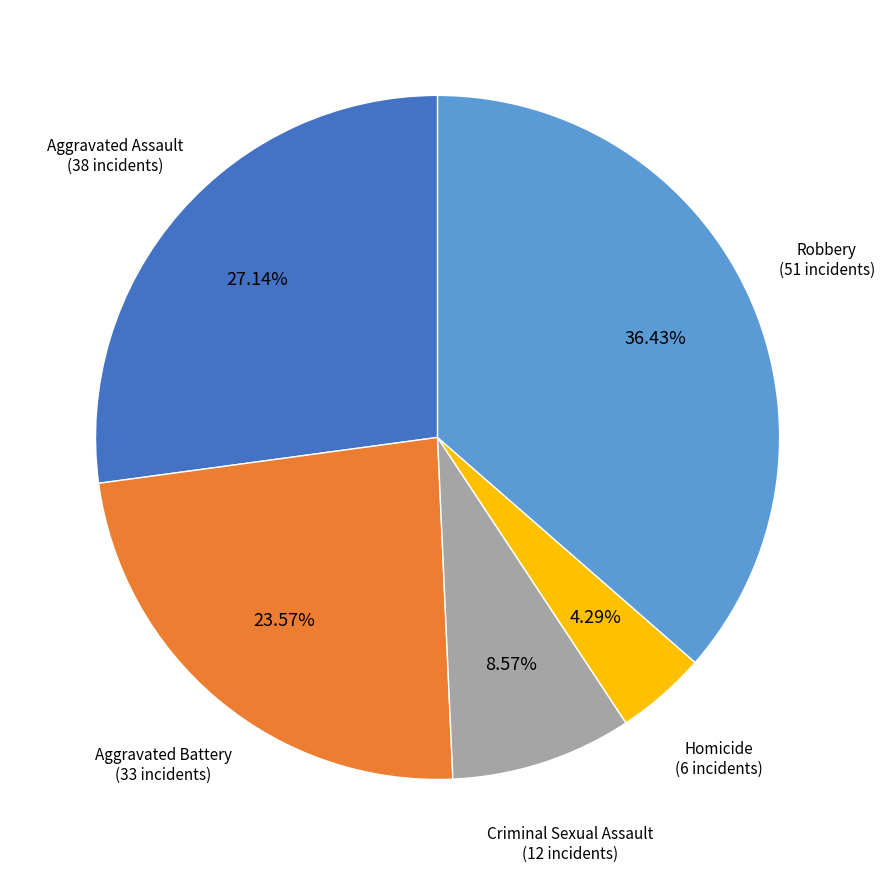

To the nearest percent, what portion does Aggravated Assault represent?

27%